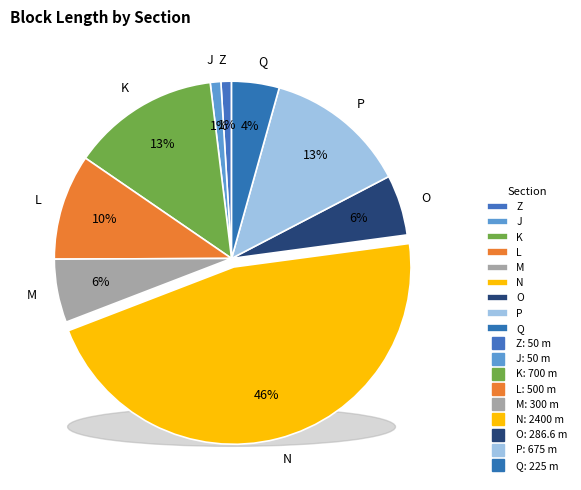

Rank the categories by value from lowest to highest.

Z, J, Q, O, M, L, P, K, N